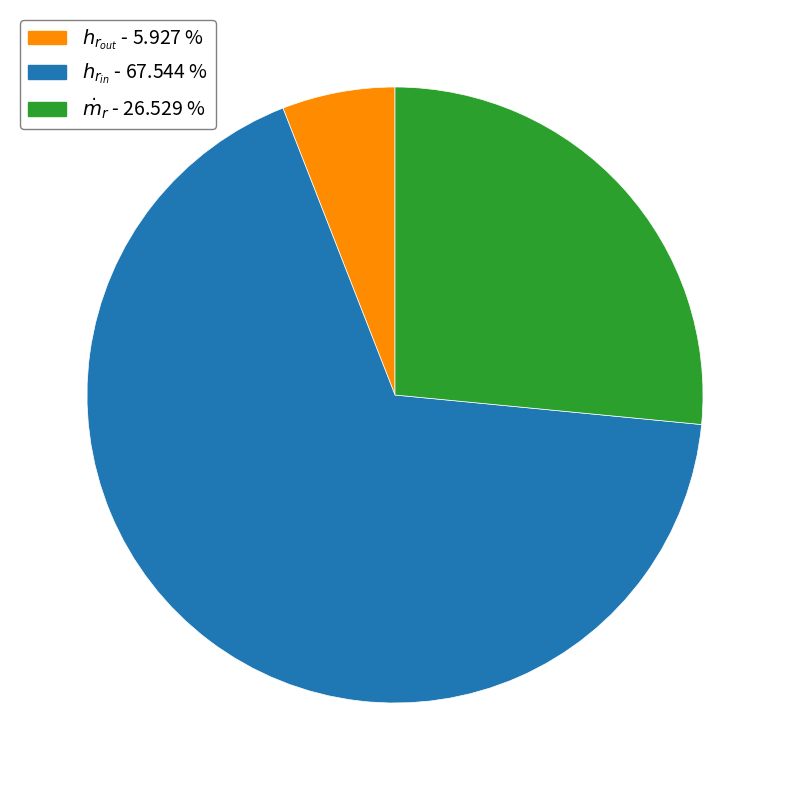

Is there any slice that represents more than half of the pie?

Yes